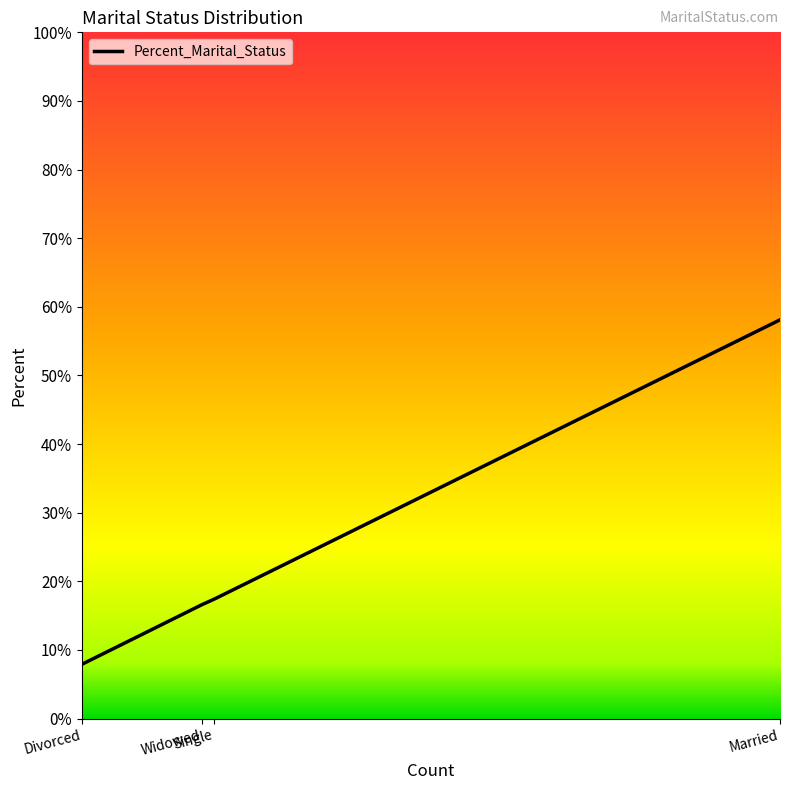

Is it true that the value at Single is 0.2?

True